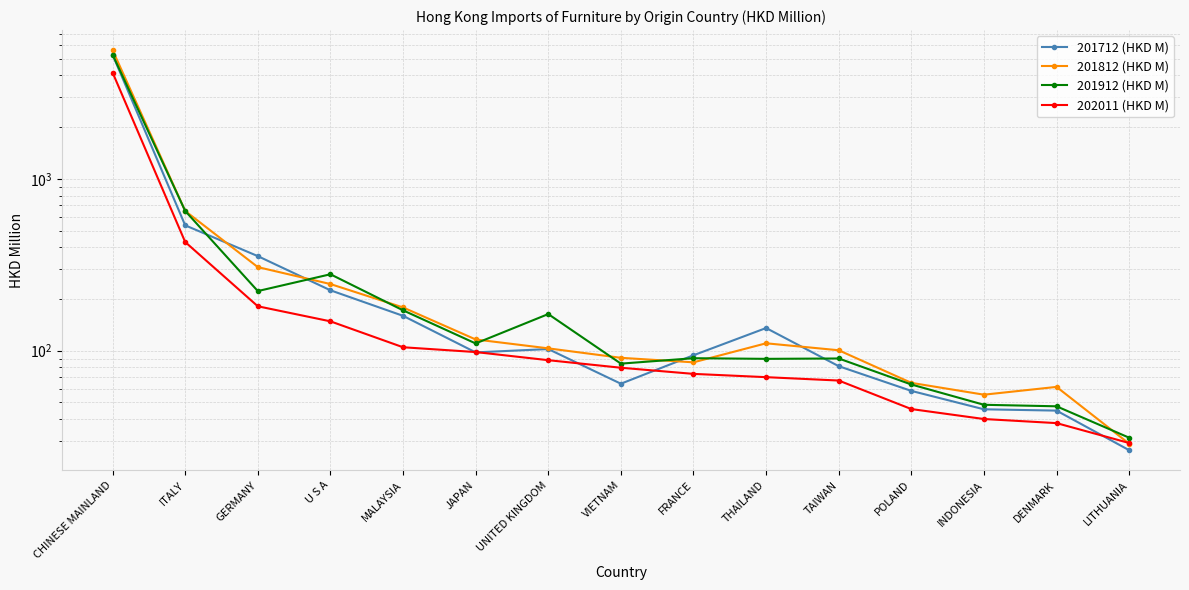

What is the label of the 9th point from the left?

FRANCE